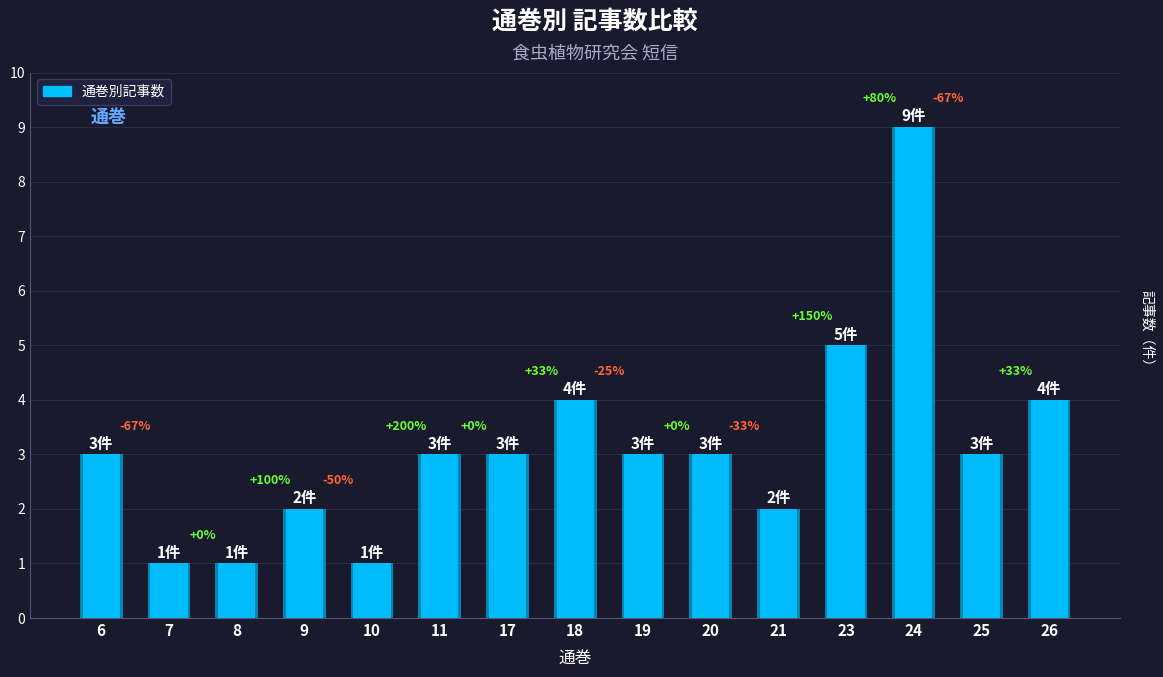

Which category has the lowest value across all series?

7